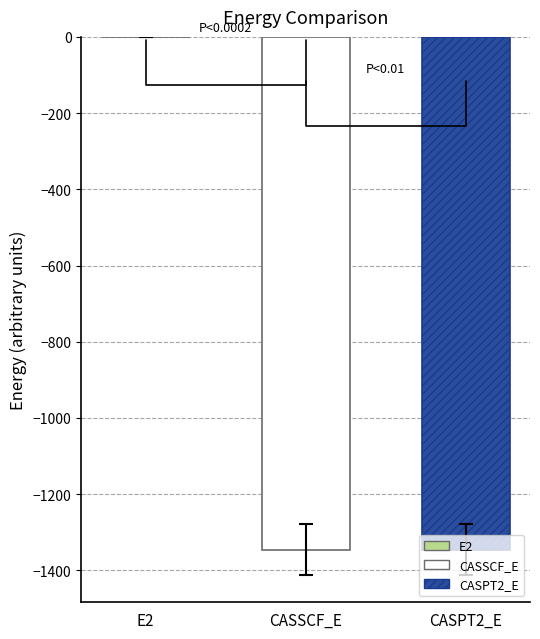

What is the difference between the values at E2 and CASSCF_E?

1345.1